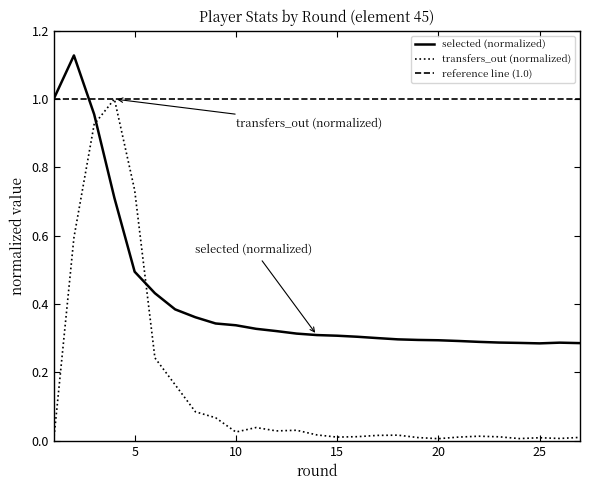

Which series has the largest range (max minus min)?

transfers_out